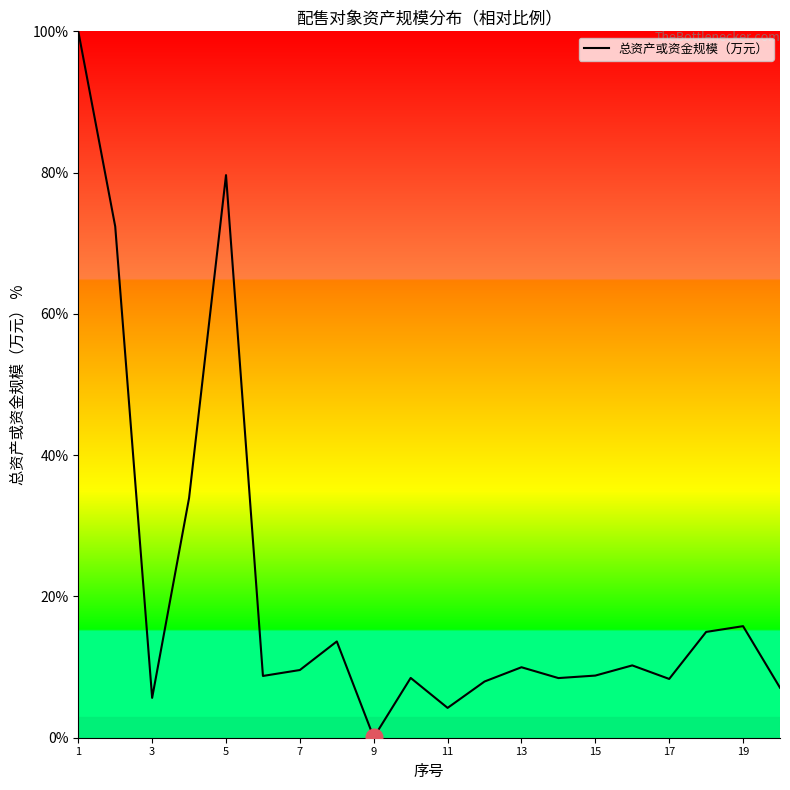

True or false: the data has more than 2 interior local peaks.

True